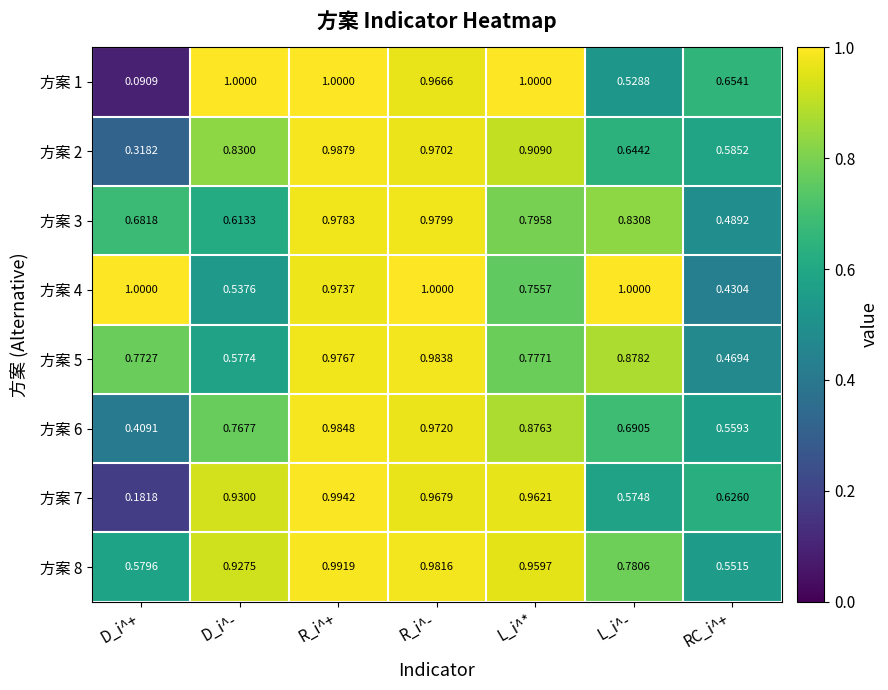

What is the total value across all series at D_i^-?

6.2